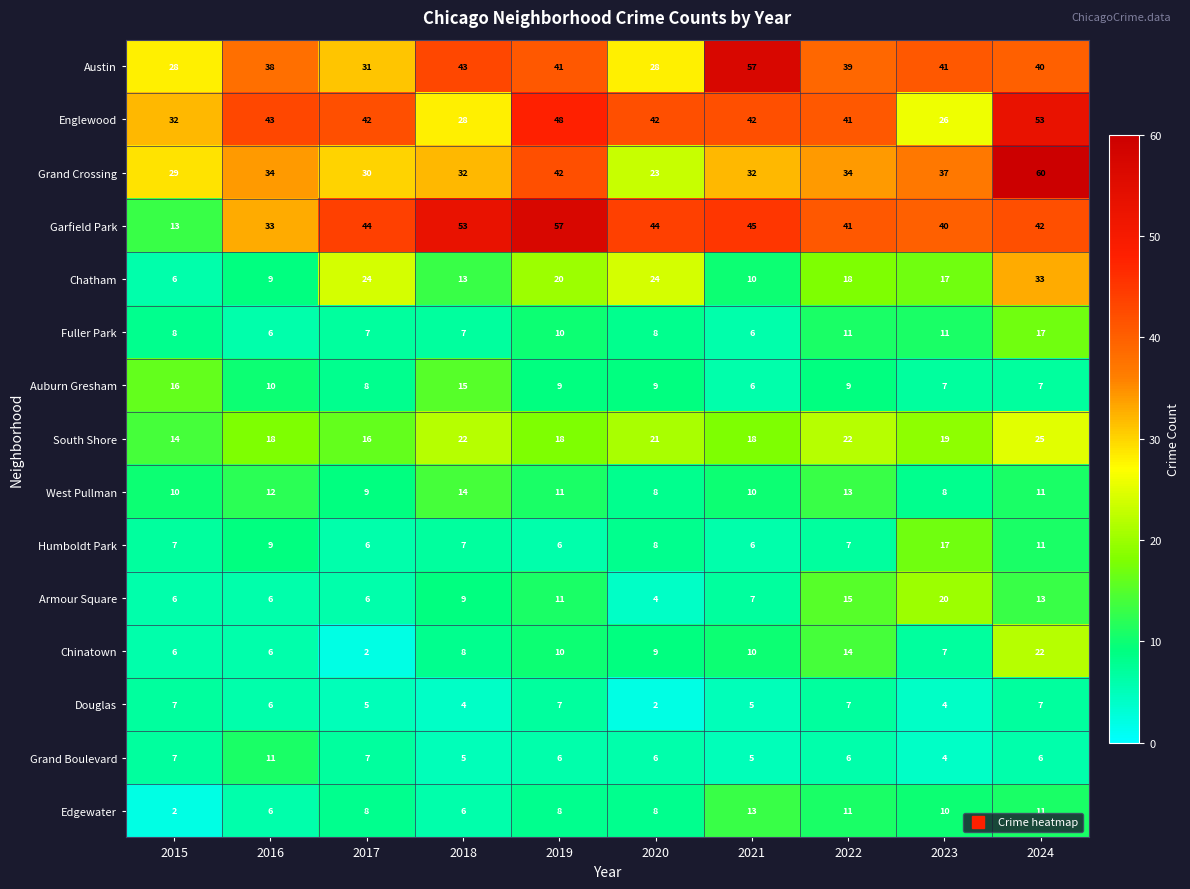

Which label corresponds to the largest value in the chart?

2024